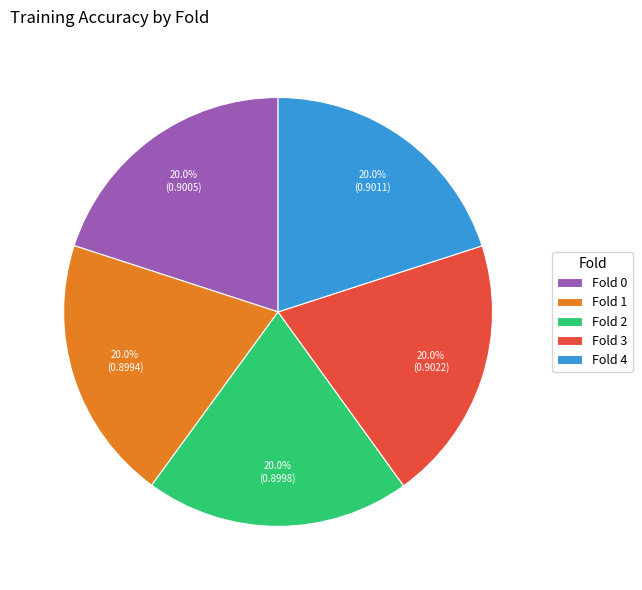

To the nearest percent, what is the average slice percentage?

20%